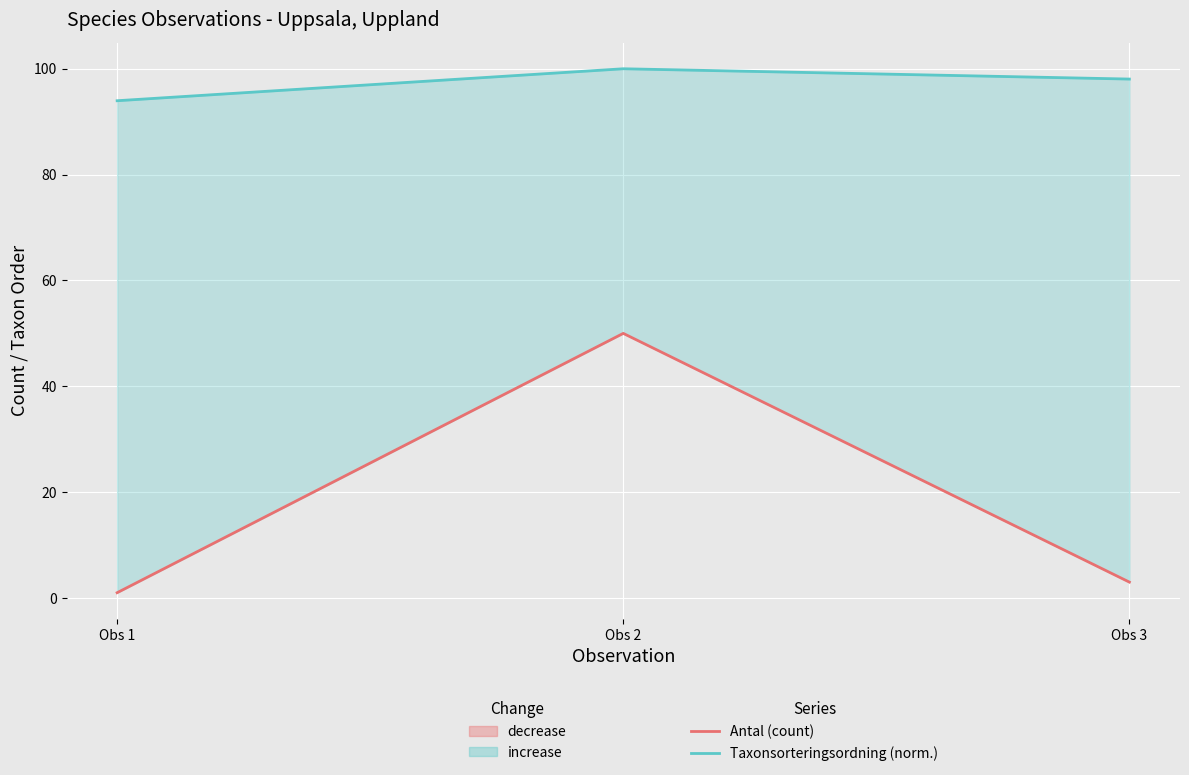

What is the difference between the maximum and minimum values in the Antal (count) series?

49.0